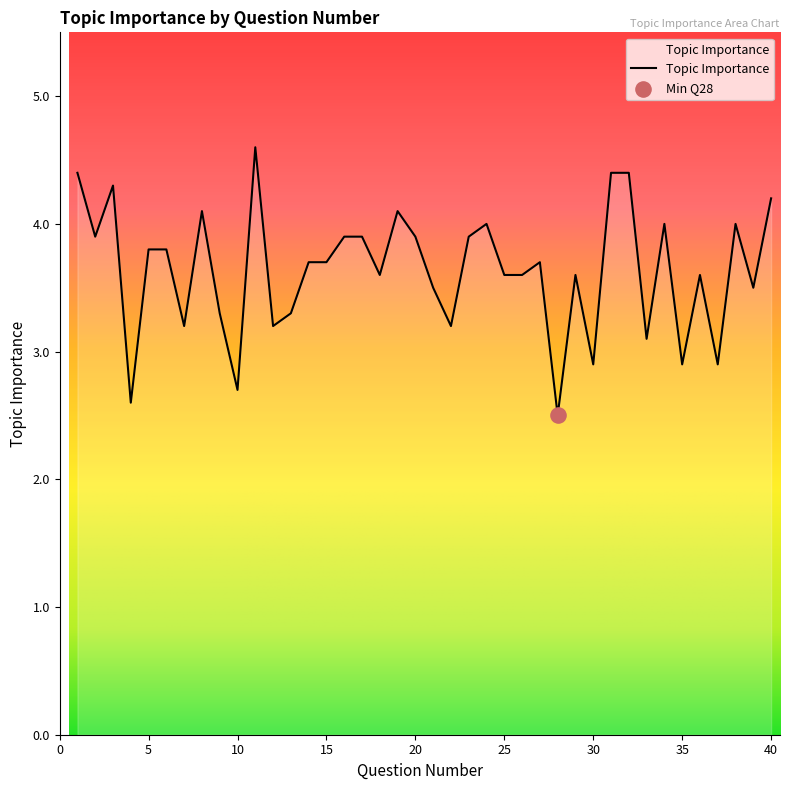

What is the smallest value displayed?

2.5